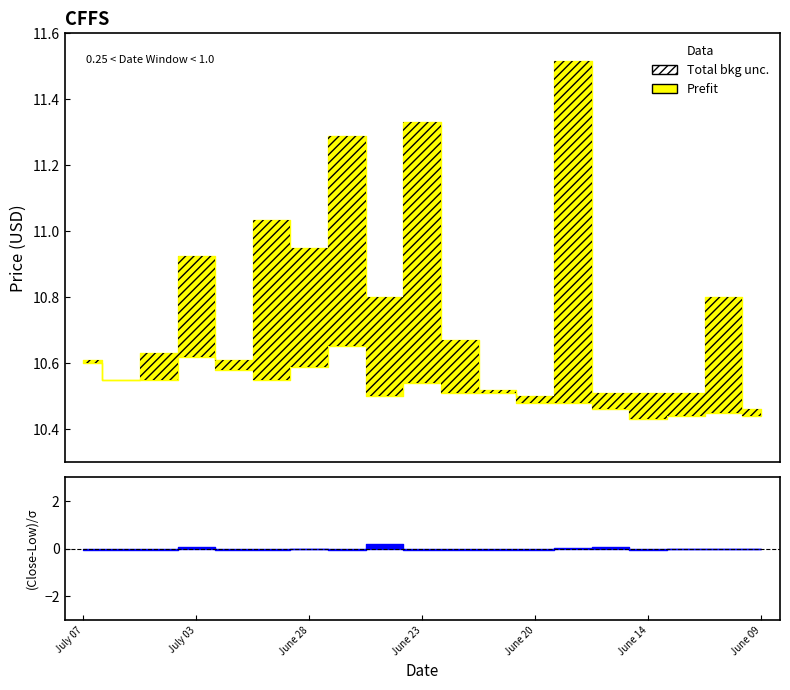

How many close values are between 10 and 11?

19